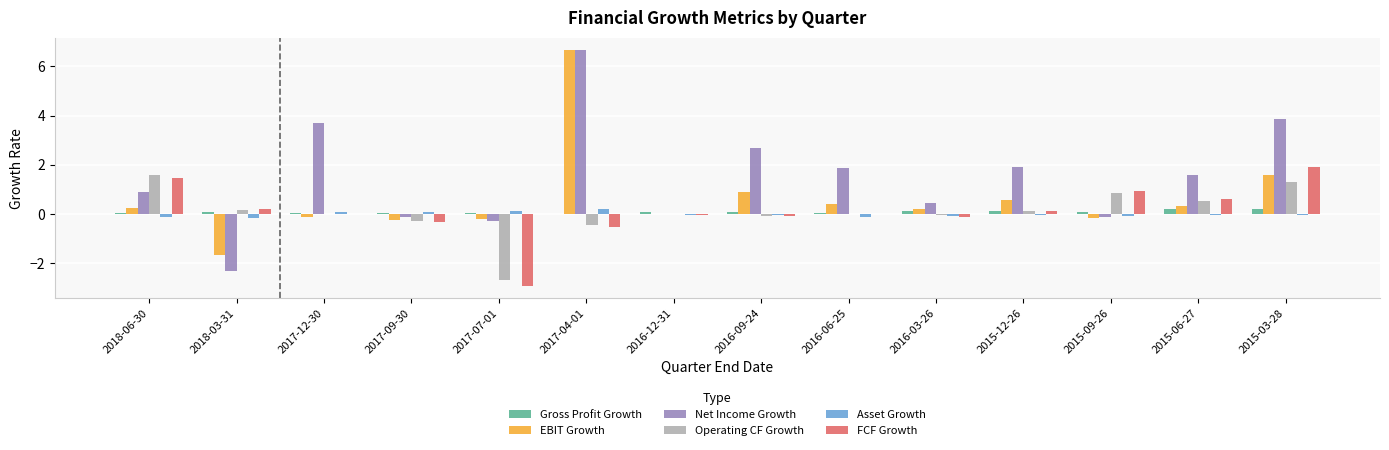

What are all the series names shown in the legend?

Gross Profit Growth, EBIT Growth, Net Income Growth, Operating CF Growth, Asset Growth, FCF Growth